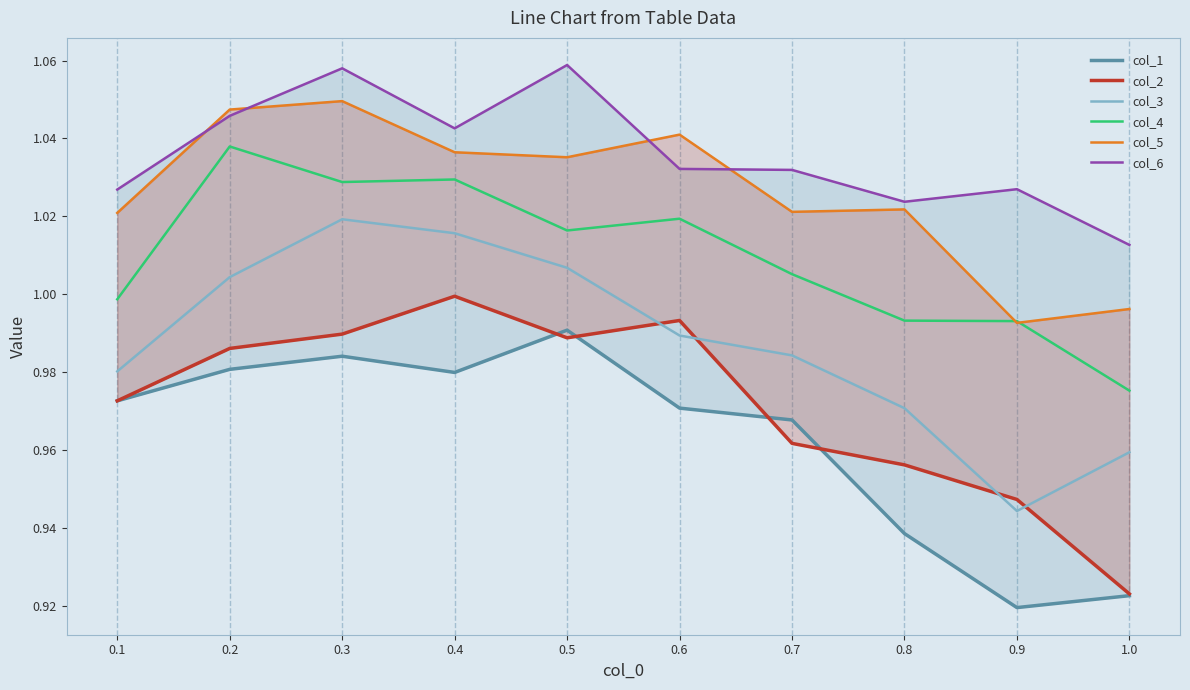

How many interior local peaks does the col_1 series have?

2